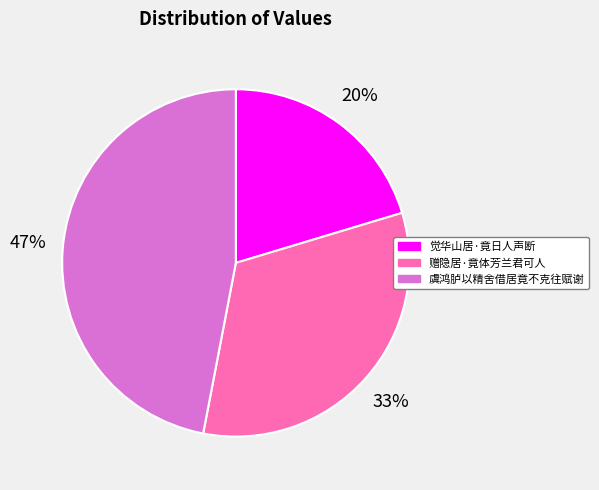

Does any single category account for the majority?

No